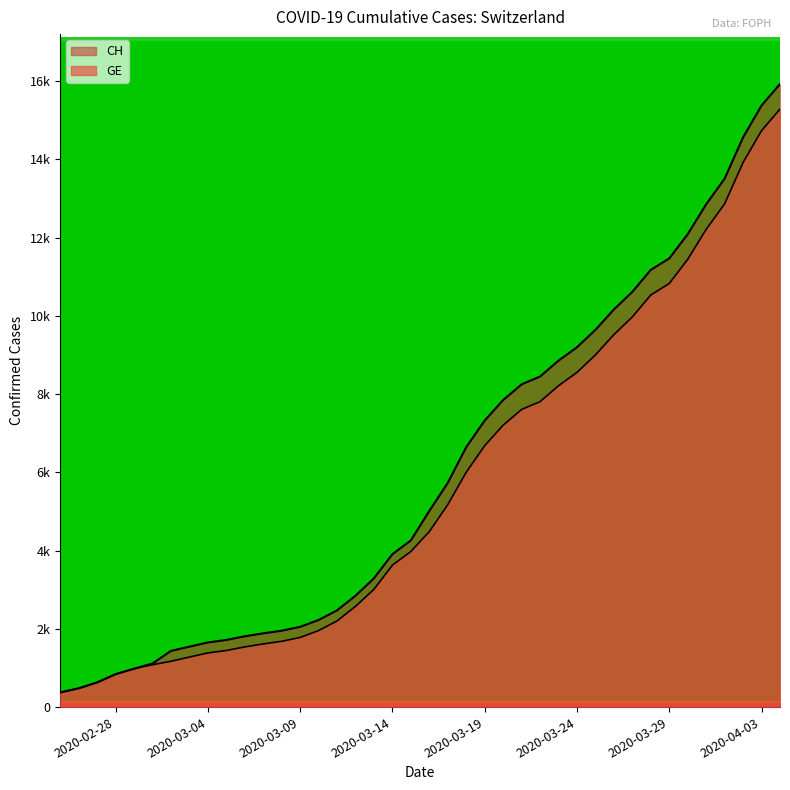

Rank the series by their maximum value, from highest to lowest.

CH, GE